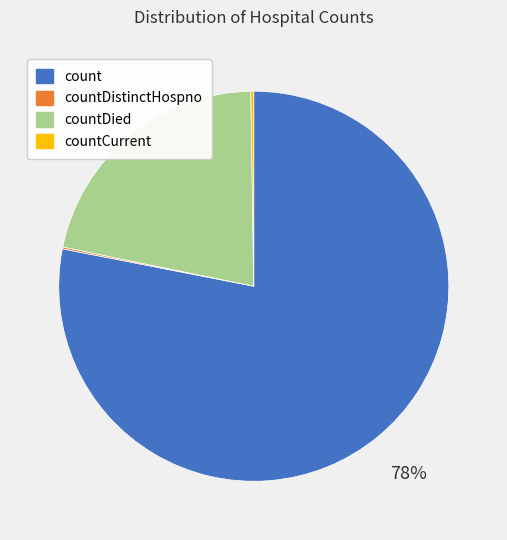

Does any single category account for the majority?

Yes